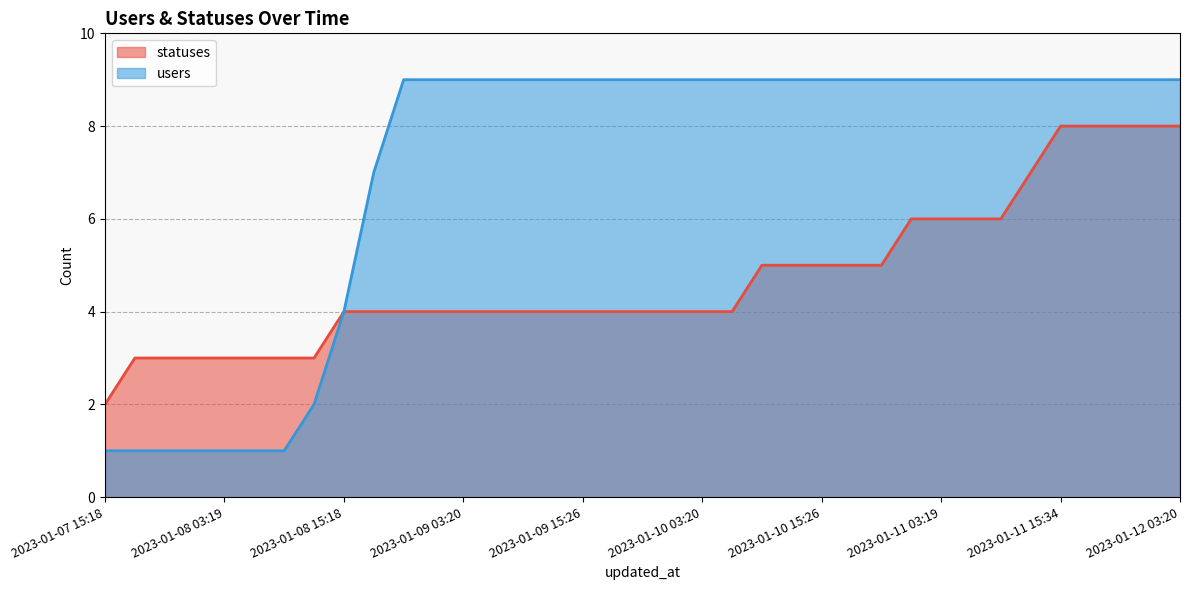

Between 2023-01-12 03:20 and 2023-01-09 06:24, which is larger?

2023-01-12 03:20